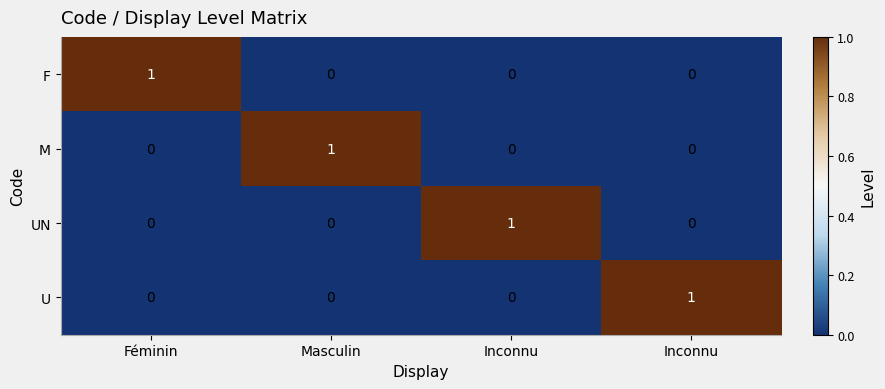

Reading left to right, extract all data points from this chart.

F: Féminin=1	Masculin=0	Inconnu=0	Inconnu=0
M: Féminin=0	Masculin=1	Inconnu=0	Inconnu=0
UN: Féminin=0	Masculin=0	Inconnu=1	Inconnu=0
U: Féminin=0	Masculin=0	Inconnu=0	Inconnu=1